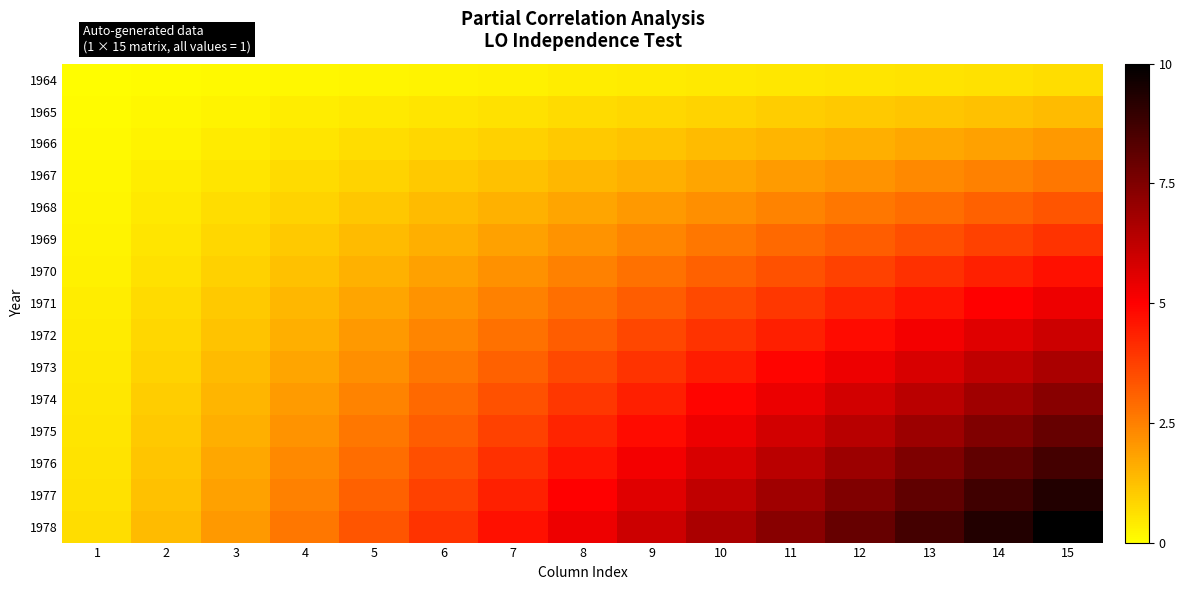

Reading left to right, transcribe all the data shown in this chart.

1964: 1=0.0	2=0.1	3=0.1	4=0.2	5=0.2	6=0.3	7=0.3	8=0.4	9=0.4	10=0.4	11=0.5	12=0.5	13=0.6	14=0.6	15=0.7
1965: 1=0.1	2=0.2	3=0.3	4=0.4	5=0.4	6=0.5	7=0.6	8=0.7	9=0.8	10=0.9	11=1.0	12=1.1	13=1.2	14=1.2	15=1.3
1966: 1=0.1	2=0.3	3=0.4	4=0.5	5=0.7	6=0.8	7=0.9	8=1.1	9=1.2	10=1.3	11=1.5	12=1.6	13=1.7	14=1.9	15=2.0
1967: 1=0.2	2=0.4	3=0.5	4=0.7	5=0.9	6=1.1	7=1.2	8=1.4	9=1.6	10=1.8	11=2.0	12=2.1	13=2.3	14=2.5	15=2.7
1968: 1=0.2	2=0.4	3=0.7	4=0.9	5=1.1	6=1.3	7=1.6	8=1.8	9=2.0	10=2.2	11=2.4	12=2.7	13=2.9	14=3.1	15=3.3
1969: 1=0.3	2=0.5	3=0.8	4=1.1	5=1.3	6=1.6	7=1.9	8=2.1	9=2.4	10=2.7	11=2.9	12=3.2	13=3.5	14=3.7	15=4.0
1970: 1=0.3	2=0.6	3=0.9	4=1.2	5=1.6	6=1.9	7=2.2	8=2.5	9=2.8	10=3.1	11=3.4	12=3.7	13=4.0	14=4.4	15=4.7
1971: 1=0.4	2=0.7	3=1.1	4=1.4	5=1.8	6=2.1	7=2.5	8=2.8	9=3.2	10=3.6	11=3.9	12=4.3	13=4.6	14=5.0	15=5.3
1972: 1=0.4	2=0.8	3=1.2	4=1.6	5=2.0	6=2.4	7=2.8	8=3.2	9=3.6	10=4.0	11=4.4	12=4.8	13=5.2	14=5.6	15=6.0
1973: 1=0.4	2=0.9	3=1.3	4=1.8	5=2.2	6=2.7	7=3.1	8=3.6	9=4.0	10=4.4	11=4.9	12=5.3	13=5.8	14=6.2	15=6.7
1974: 1=0.5	2=1.0	3=1.5	4=2.0	5=2.4	6=2.9	7=3.4	8=3.9	9=4.4	10=4.9	11=5.4	12=5.9	13=6.4	14=6.8	15=7.3
1975: 1=0.5	2=1.1	3=1.6	4=2.1	5=2.7	6=3.2	7=3.7	8=4.3	9=4.8	10=5.3	11=5.9	12=6.4	13=6.9	14=7.5	15=8.0
1976: 1=0.6	2=1.2	3=1.7	4=2.3	5=2.9	6=3.5	7=4.0	8=4.6	9=5.2	10=5.8	11=6.4	12=6.9	13=7.5	14=8.1	15=8.7
1977: 1=0.6	2=1.2	3=1.9	4=2.5	5=3.1	6=3.7	7=4.4	8=5.0	9=5.6	10=6.2	11=6.8	12=7.5	13=8.1	14=8.7	15=9.3
1978: 1=0.7	2=1.3	3=2.0	4=2.7	5=3.3	6=4.0	7=4.7	8=5.3	9=6.0	10=6.7	11=7.3	12=8.0	13=8.7	14=9.3	15=10.0